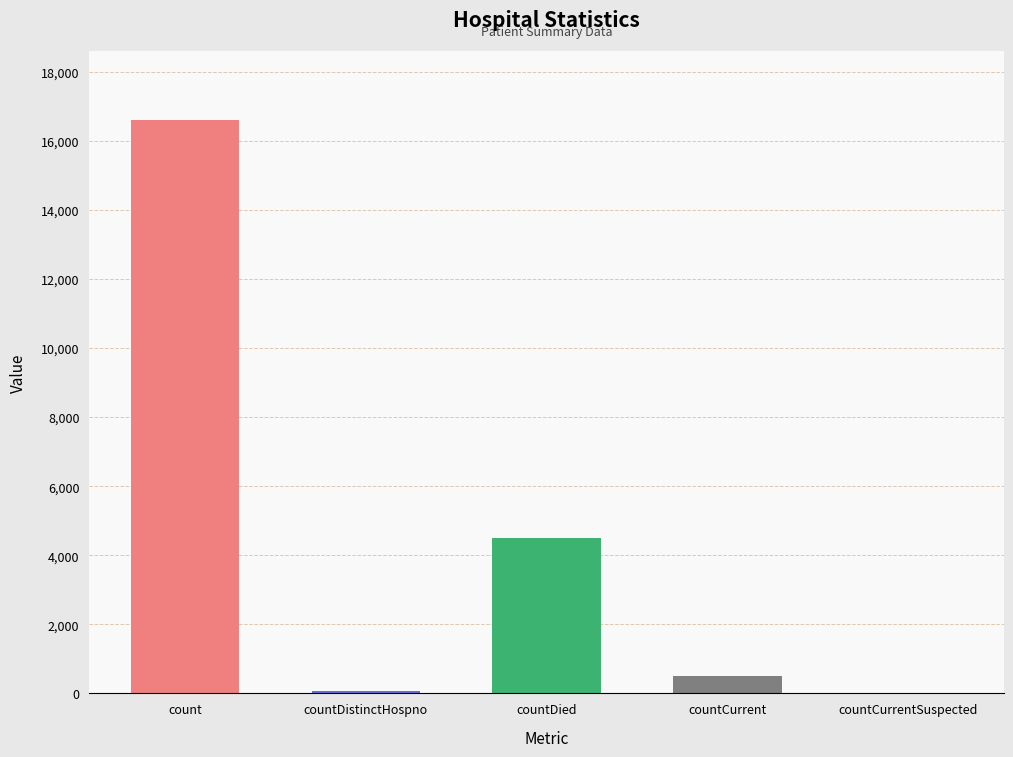

Are the bars horizontal?

No